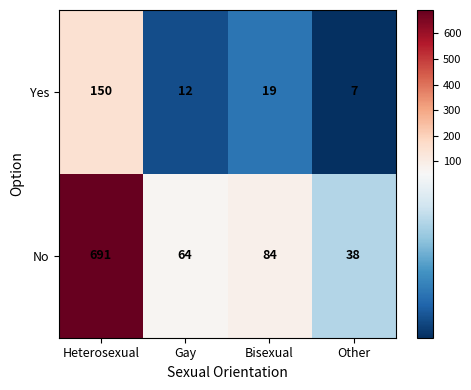

Which series has the widest spread of values?

No